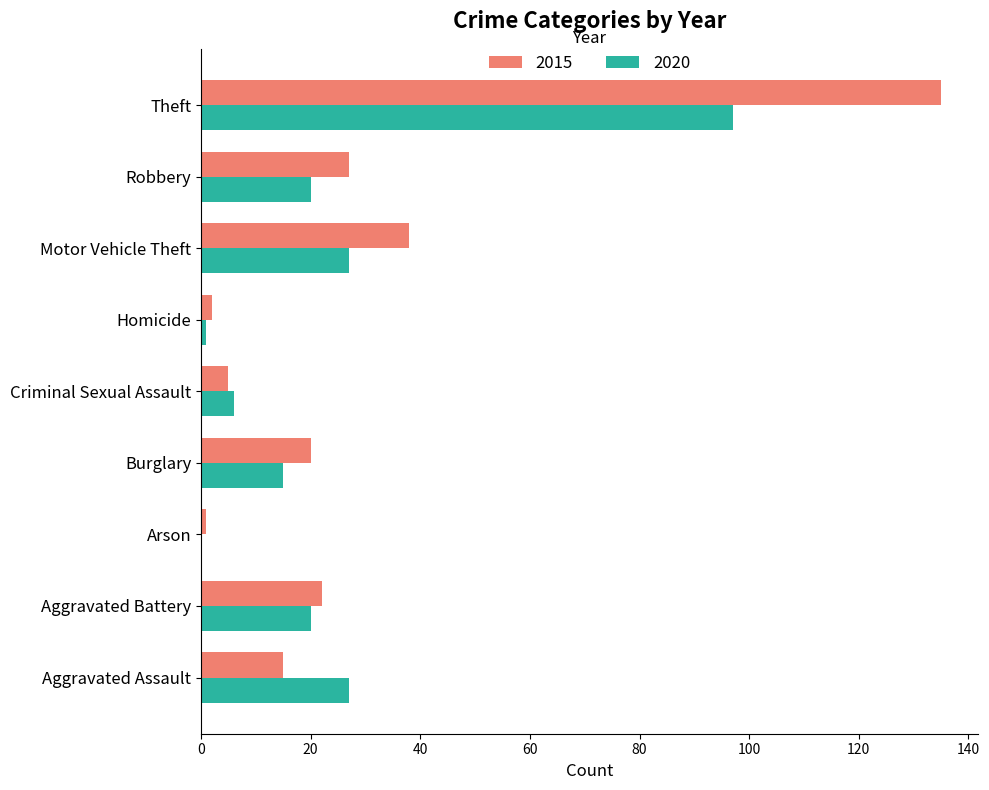

The value of 2020 at Burglary is 15. True or false?

True